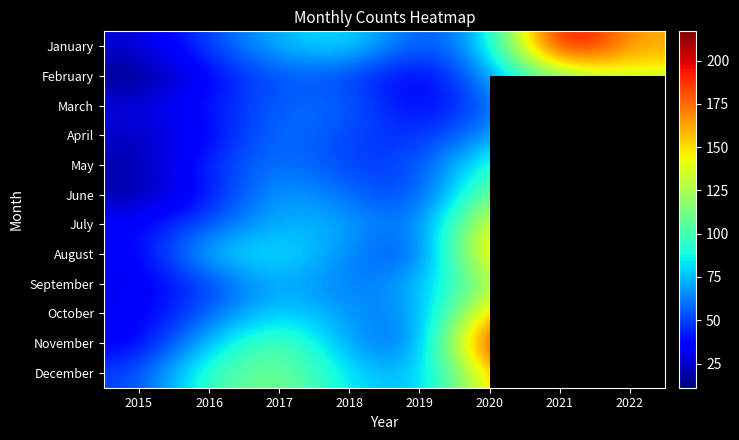

Reading right to left, what are all the values shown in this chart?

January: 2022=160	2021=217	2020=74	2019=49	2018=86	2017=75	2016=51	2015=26
February: 2022=140	2021=125	2020=67	2019=30	2018=51	2017=56	2016=36	2015=11
March: 2022=97	2021=81	2020=57	2019=31	2018=60	2017=58	2016=41	2015=29
April: 2022=0	2021=100	2020=64	2019=45	2018=49	2017=64	2016=34	2015=23
May: 2022=0	2021=108	2020=96	2019=49	2018=49	2017=63	2016=47	2015=19
June: 2022=0	2021=130	2020=114	2019=47	2018=58	2017=74	2016=39	2015=17
July: 2022=0	2021=150	2020=149	2019=53	2018=72	2017=75	2016=54	2015=37
August: 2022=0	2021=160	2020=163	2019=45	2018=65	2017=86	2016=79	2015=32
September: 2022=0	2021=178	2020=117	2019=73	2018=58	2017=76	2016=48	2015=32
October: 2022=0	2021=195	2020=156	2019=60	2018=67	2017=83	2016=57	2015=32
November: 2022=0	2021=203	2020=207	2019=52	2018=67	2017=111	2016=77	2015=33
December: 2022=0	2021=205	2020=149	2019=69	2018=82	2017=116	2016=100	2015=49